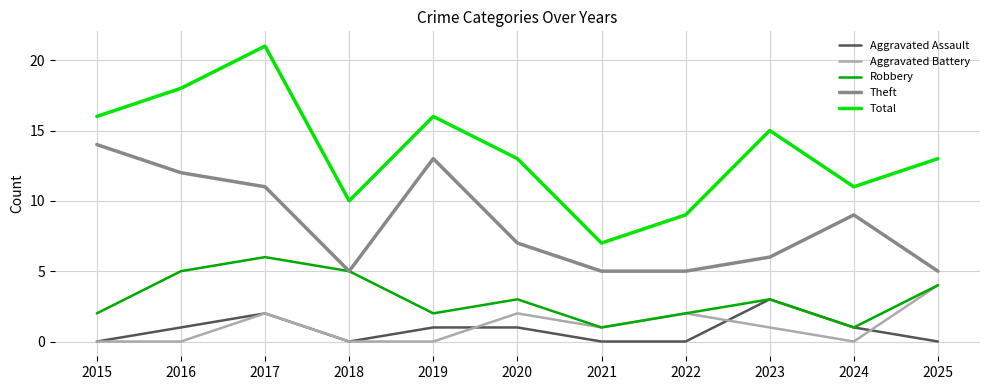

Which series changed the most between 2021 and 2025?

Total